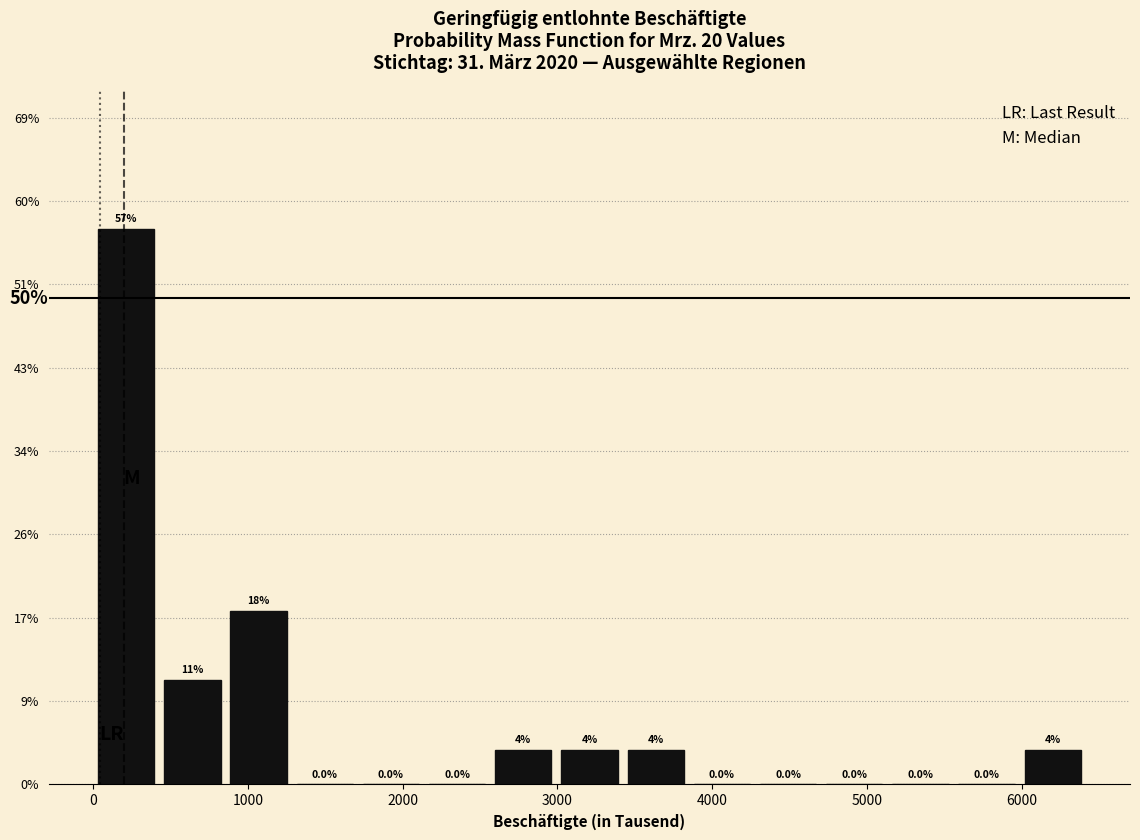

Which range on the x-axis has the tallest bar?

0 to 400